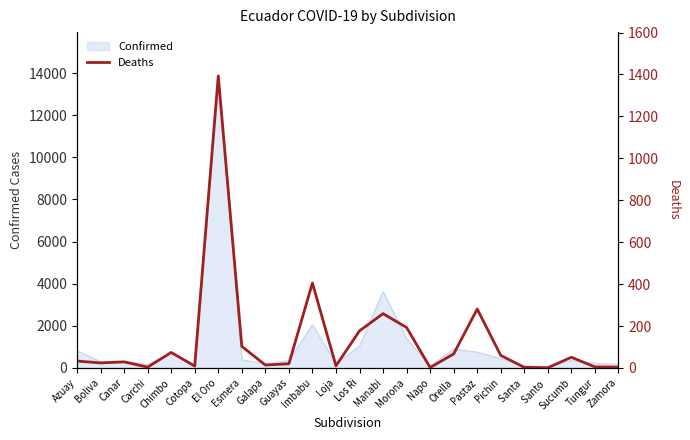

How many interior local peaks (higher than both neighbors) does the data have?

7